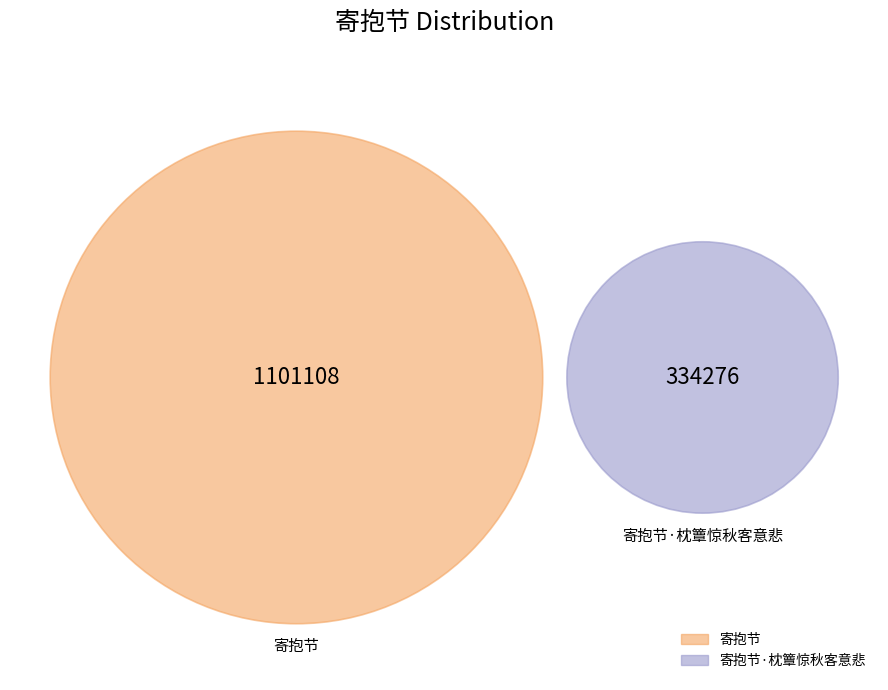

True or false: 寄抱节·枕簟惊秋客意悲 accounts for 33% of the total.

False